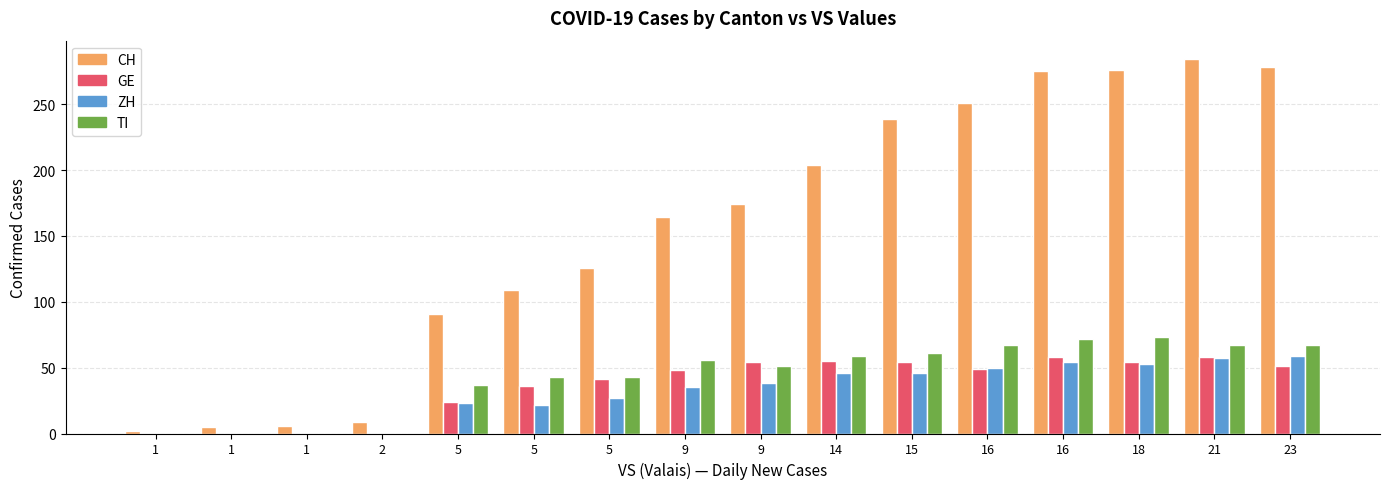

What are all the series names shown in the legend?

CH, GE, ZH, TI